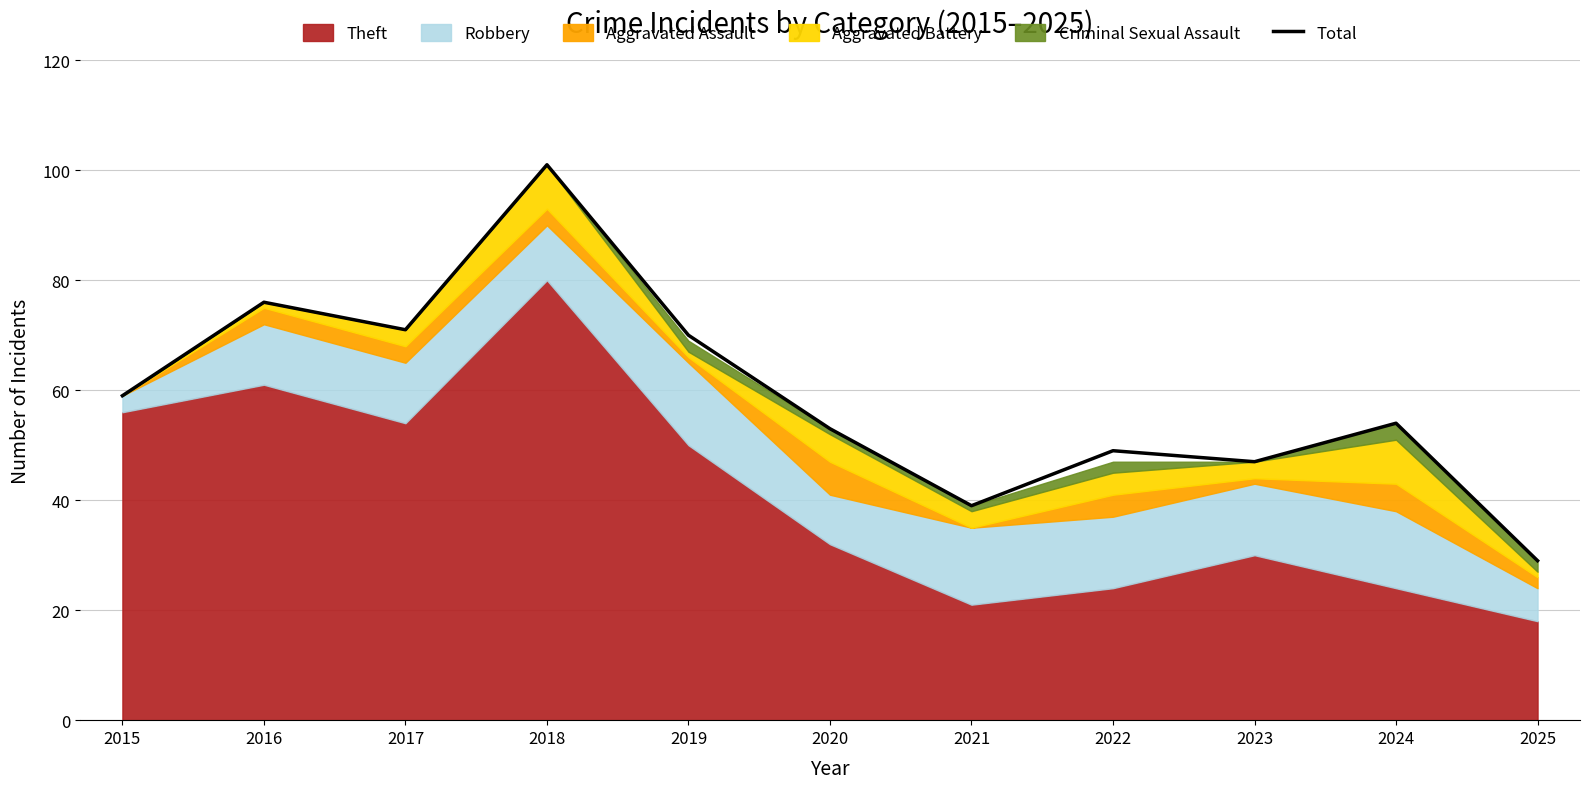

Reading left to right, transcribe all the data shown in this chart.

59	76	71	101	70	53	39	49	47	54	29